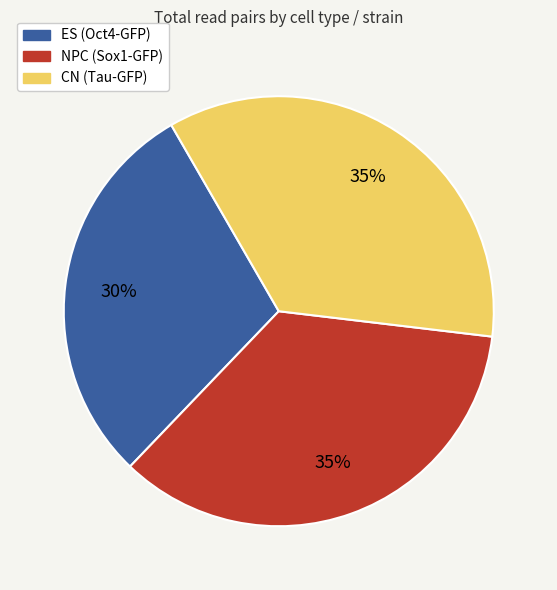

To the nearest percent, what is the average slice percentage?

33%